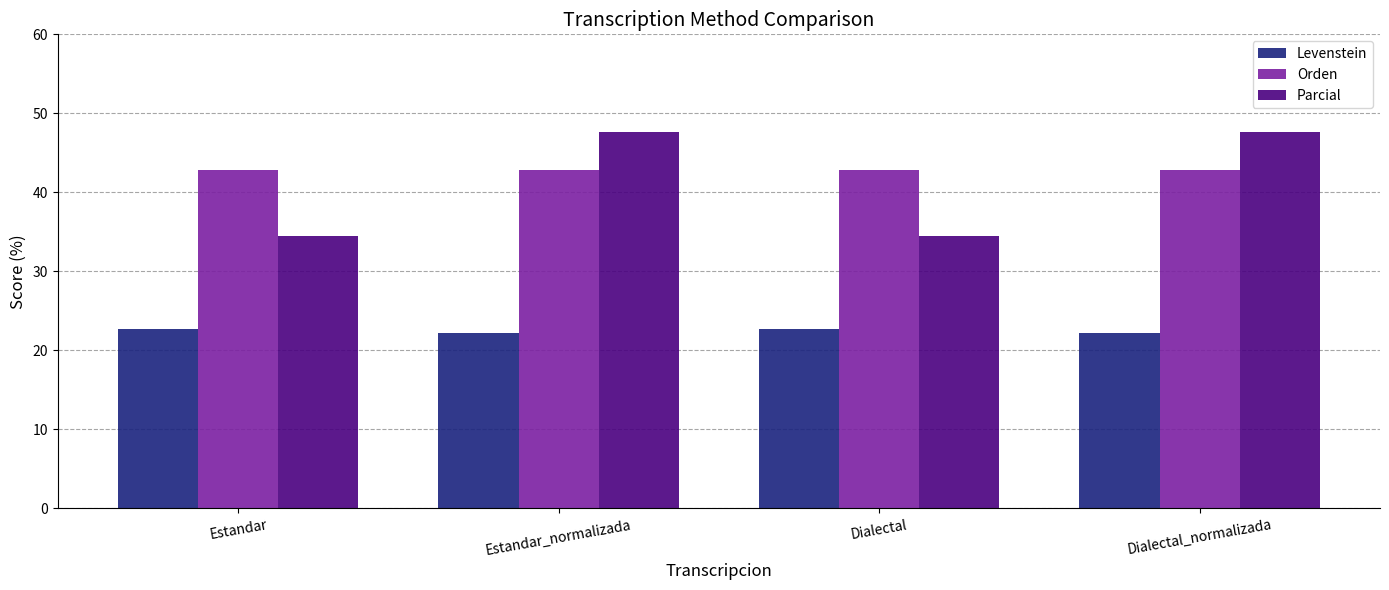

Which series changed the most between Estandar and Dialectal_normalizada?

Parcial